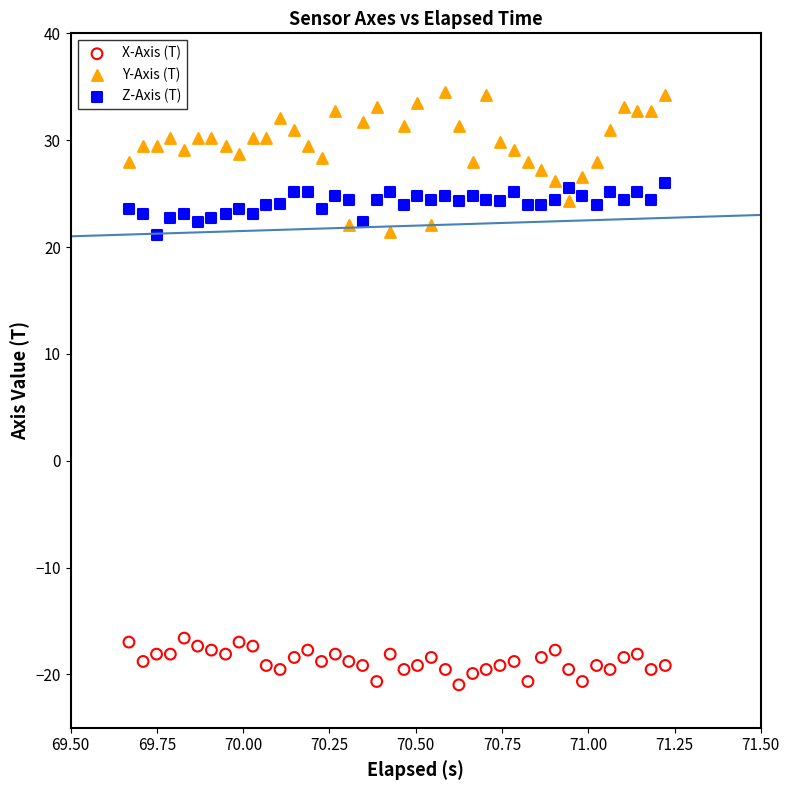

Which series reaches the minimum Y coordinate?

X-Axis (T)